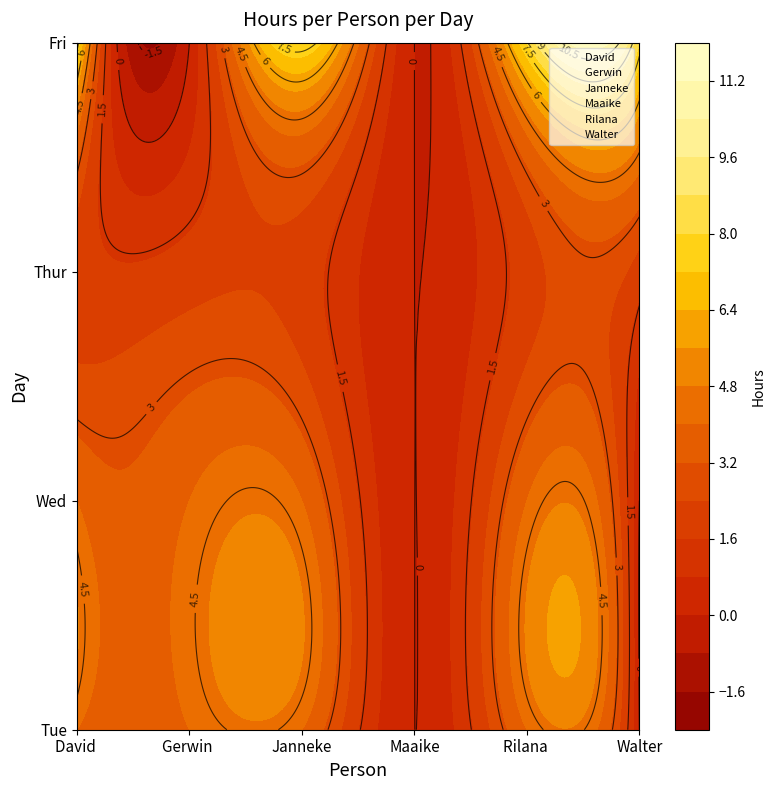

Is the value of David  at Fri greater than the value of Rilana  at Tue?

Yes